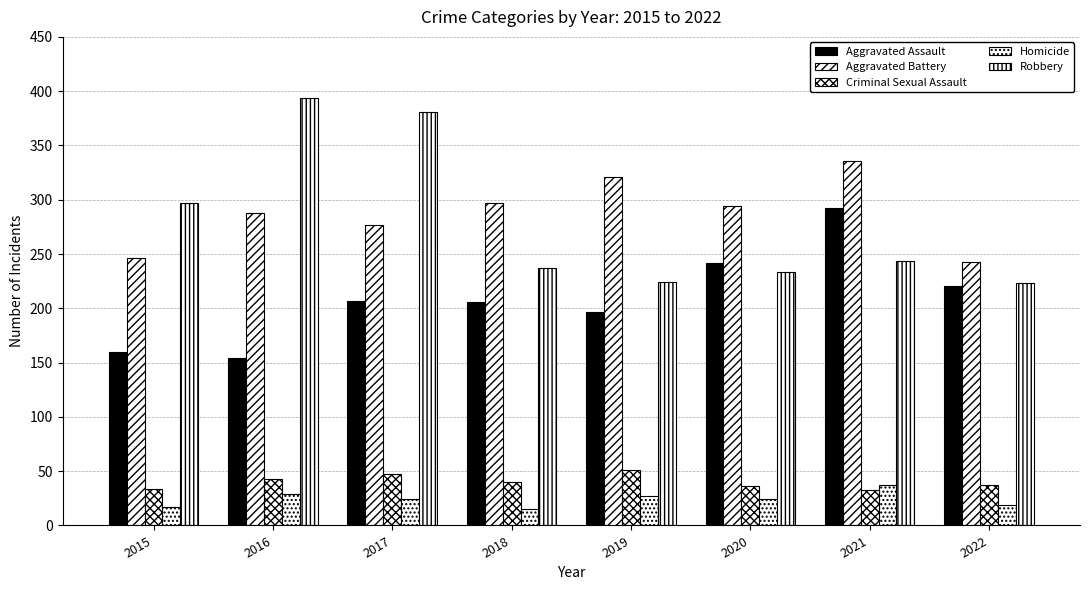

How many values in the Aggravated Battery series are below 294?

4